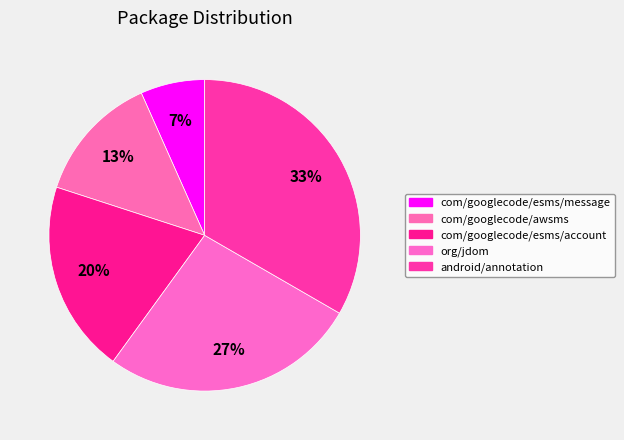

Which has a higher value, android/annotation or org/jdom?

android/annotation